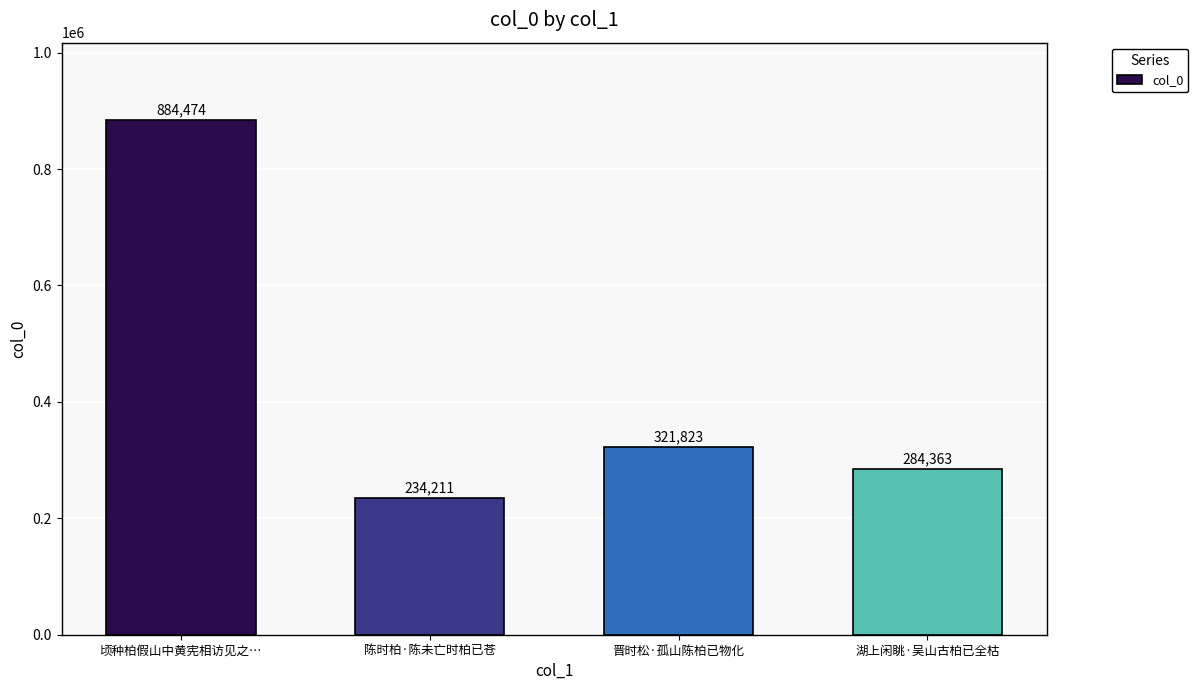

Rank the categories by value from highest to lowest.

顷种柏假山中黄宪相访见之…, 晋时松·孤山陈柏已物化, 湖上闲眺·吴山古柏已全枯, 陈时柏·陈未亡时柏已苍